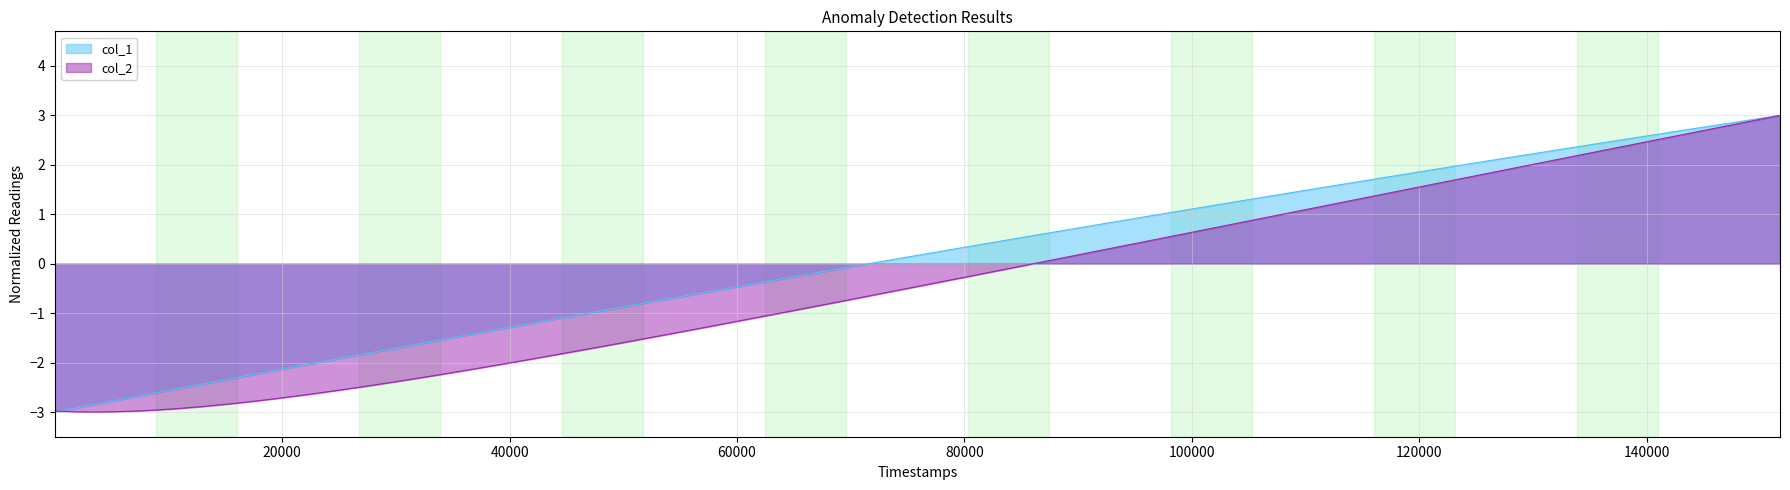

Which series has the widest spread of values?

col_1